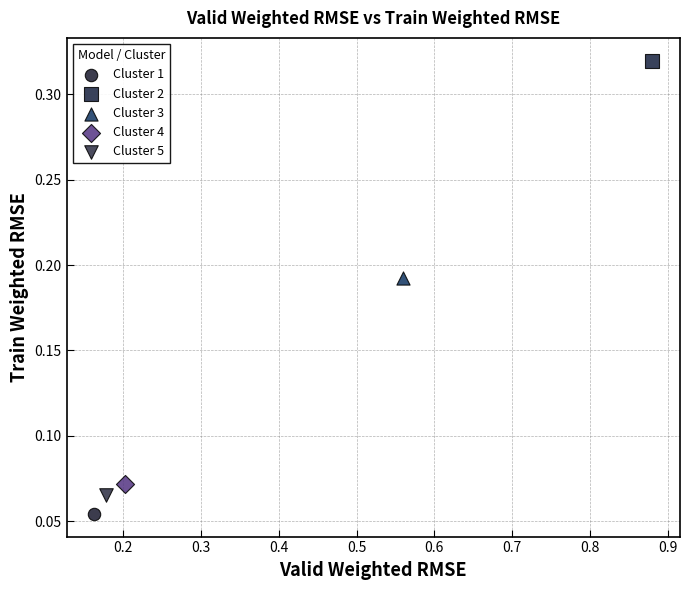

What are all the series names shown in the legend?

Cluster 1, Cluster 2, Cluster 3, Cluster 4, Cluster 5